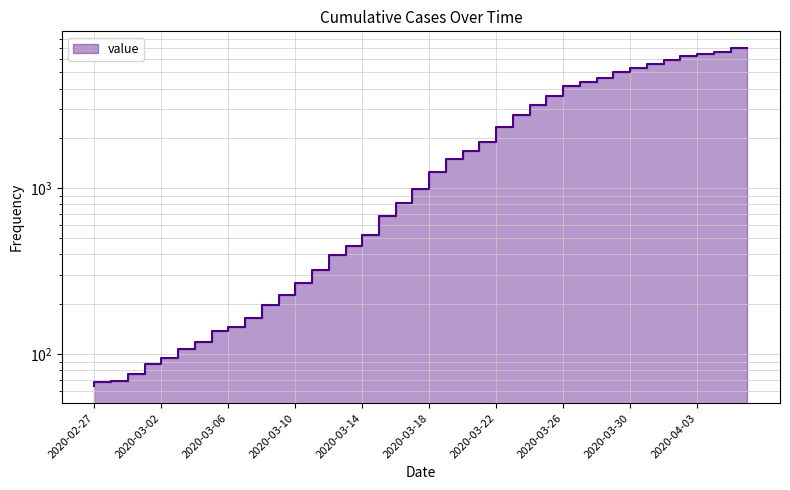

Which category has the highest value across all series?

2020-04-06